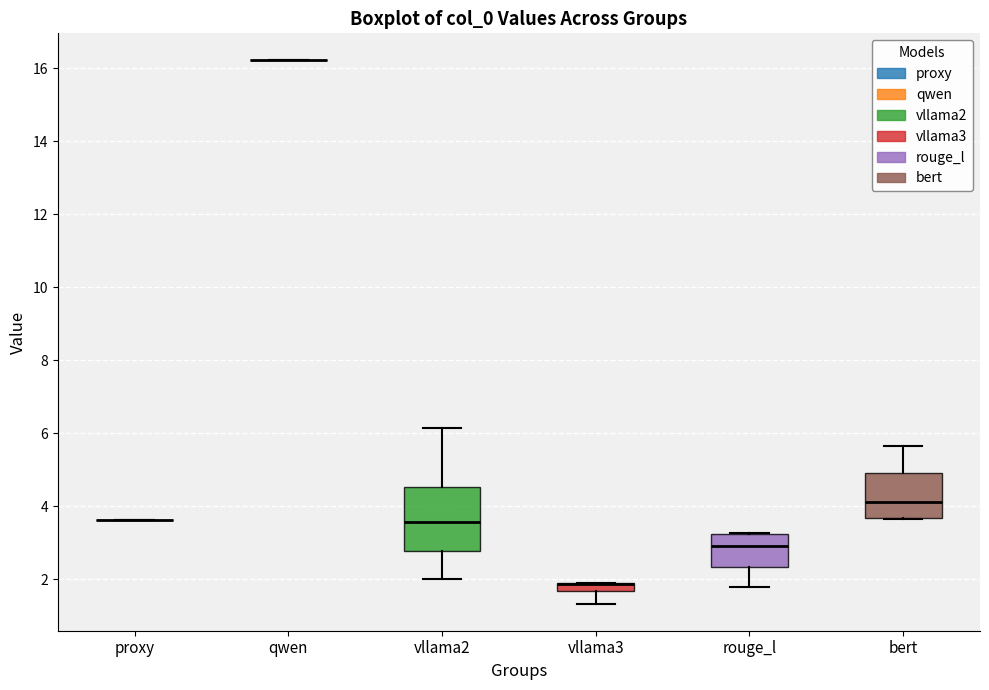

Comparing the boxes themselves (not the whiskers), which one is the tallest?

vllama2